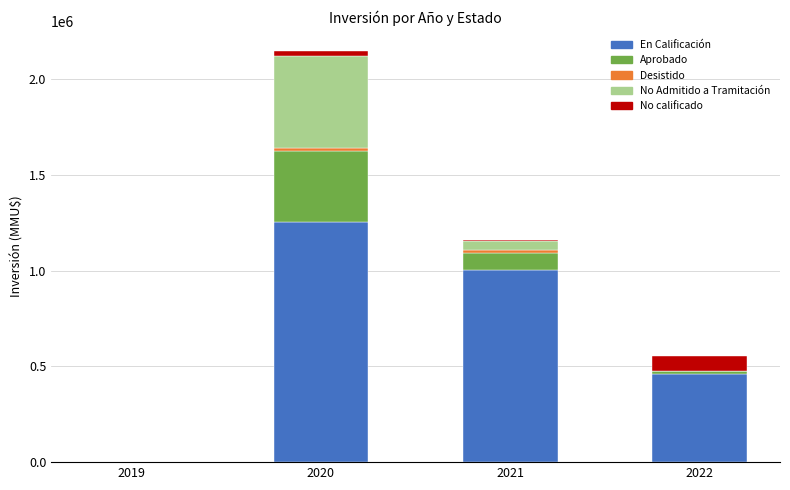

What is the highest value of the En Calificación series?

1253700